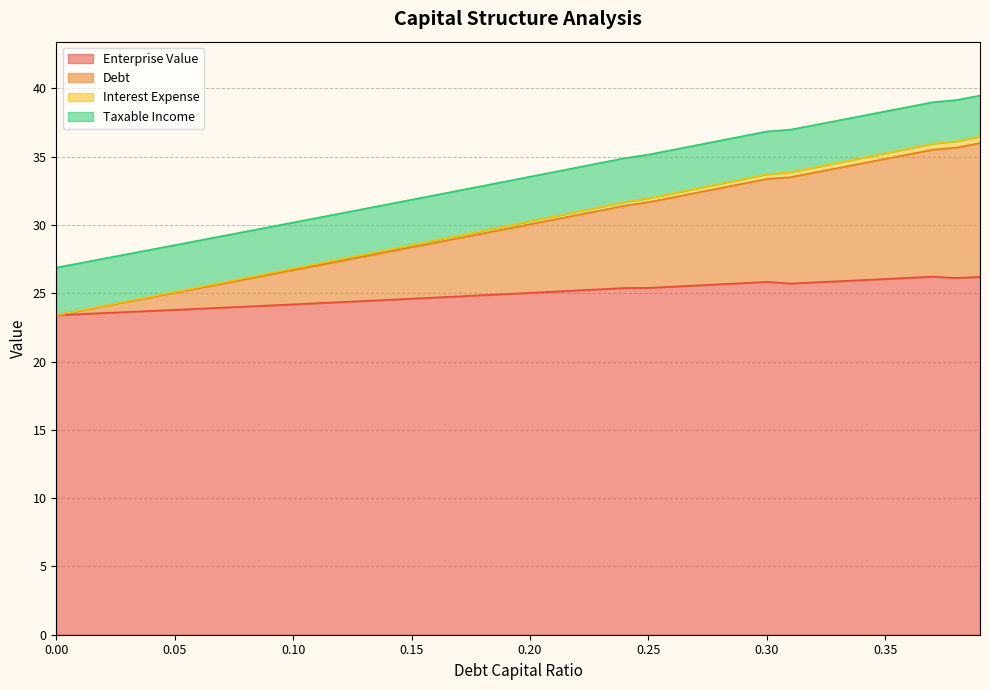

Rank the categories by enterprise_value value from lowest to highest.

0.0, 0.01, 0.02, 0.03, 0.04, 0.05, 0.06, 0.07, 0.08, 0.09, 0.1, 0.11, 0.12, 0.13, 0.14, 0.15, 0.16, 0.17, 0.18, 0.19, 0.2, 0.21, 0.22, 0.23, 0.24, 0.25, 0.26, 0.27, 0.28, 0.31, 0.29, 0.32, 0.3, 0.33, 0.34, 0.35, 0.38, 0.36, 0.39, 0.37